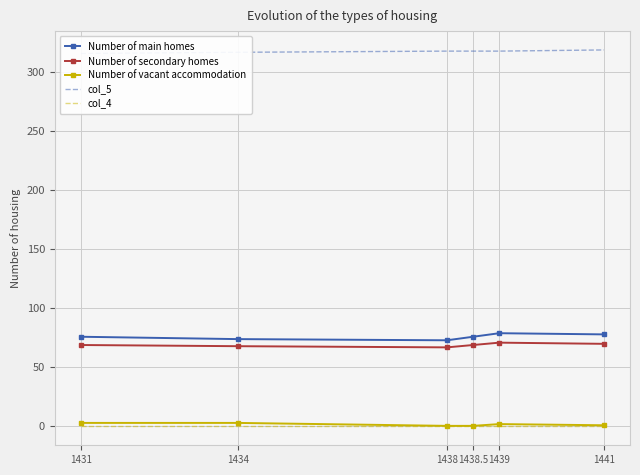

Does the chart have visible grid lines?

Yes